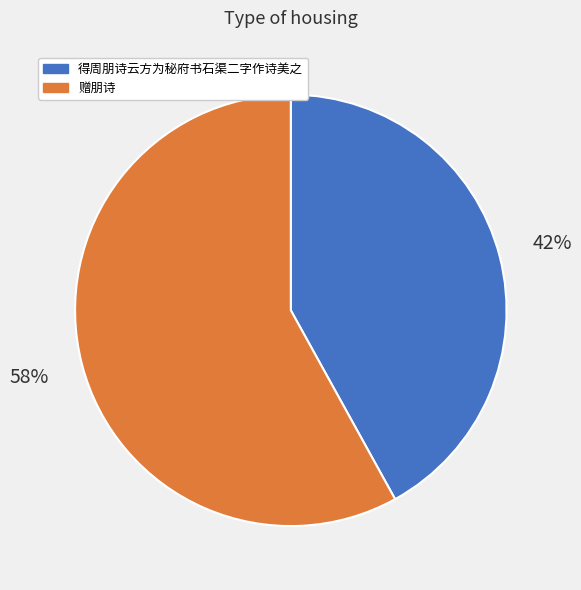

Is it true that 赠朋诗 is 58% of the pie?

True